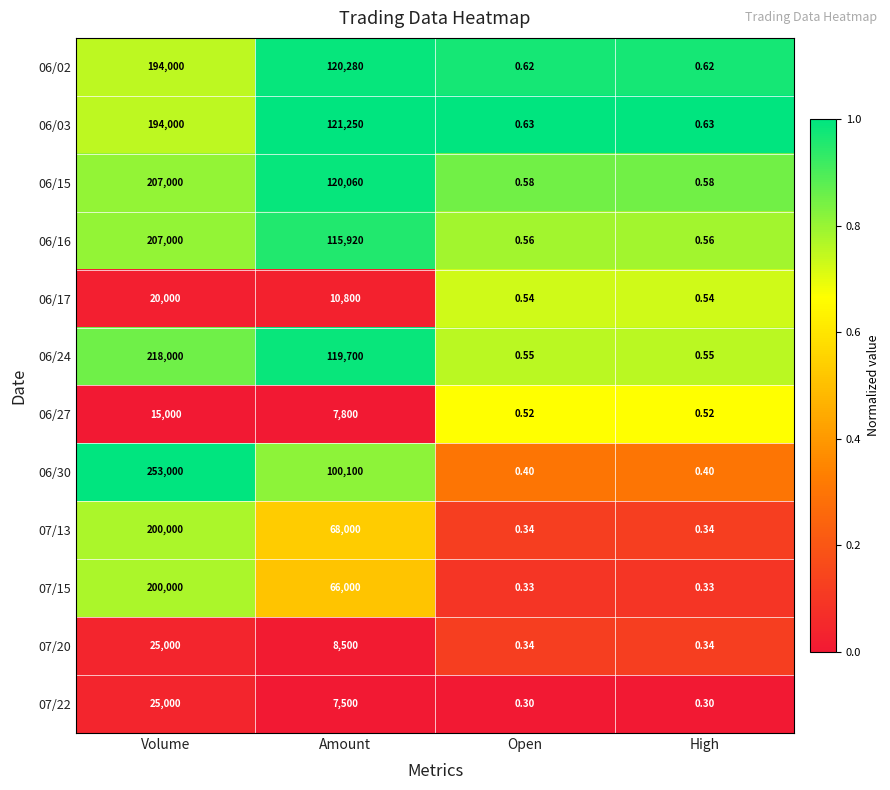

What is the maximum value shown in the chart?

253000.0